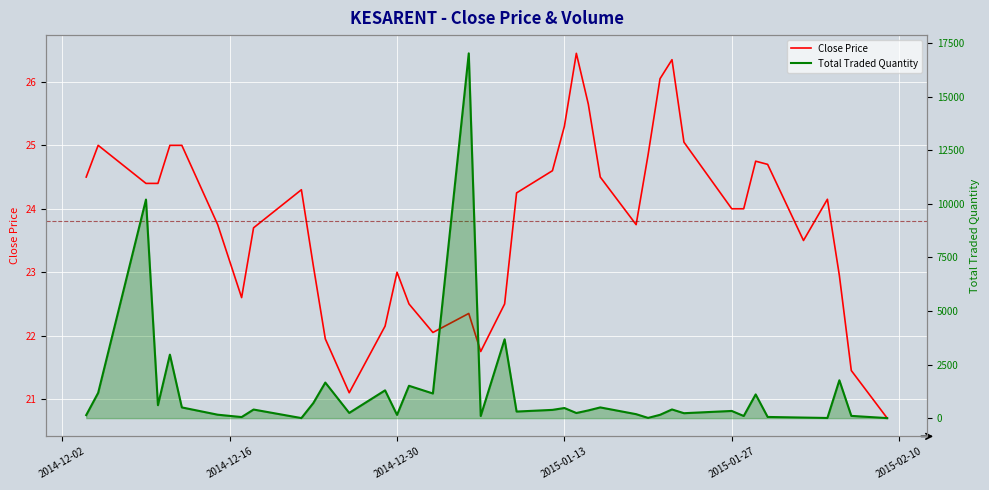

How many times do Close Price and Total Traded Quantity cross each other?

7